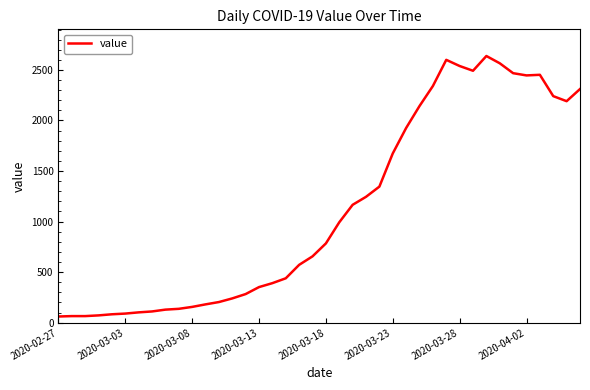

What is the smallest value displayed?

61